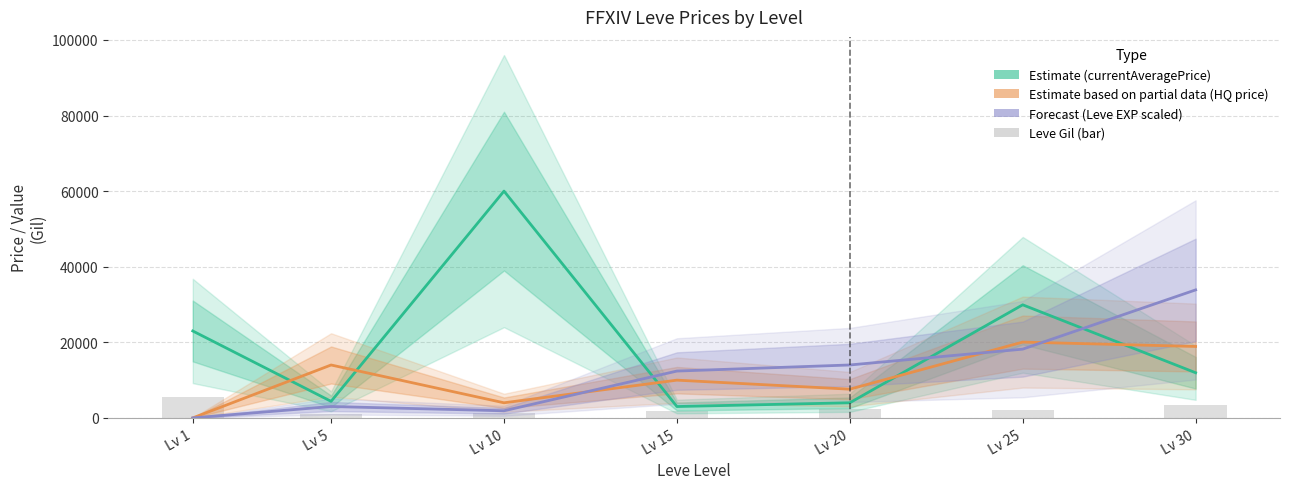

What is the average value of the Forecast (Leve EXP scaled) series?

11909.4